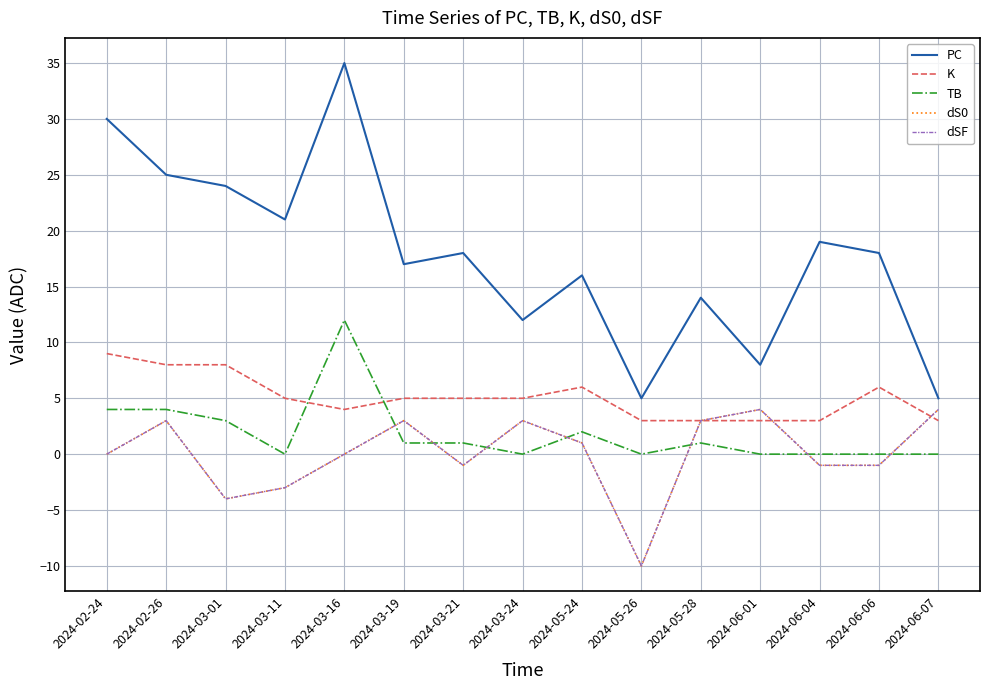

Between which two adjacent categories do dS0 and K first intersect?

2024-06-01 and 2024-06-04